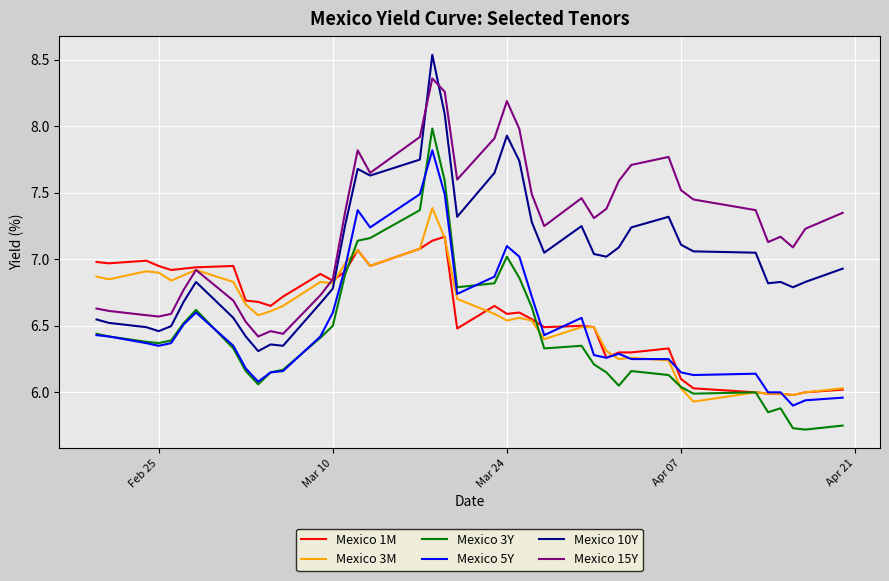

List the series in order of their peak value, highest first.

Mexico 10Y, Mexico 15Y, Mexico 3Y, Mexico 5Y, Mexico 3M, Mexico 1M